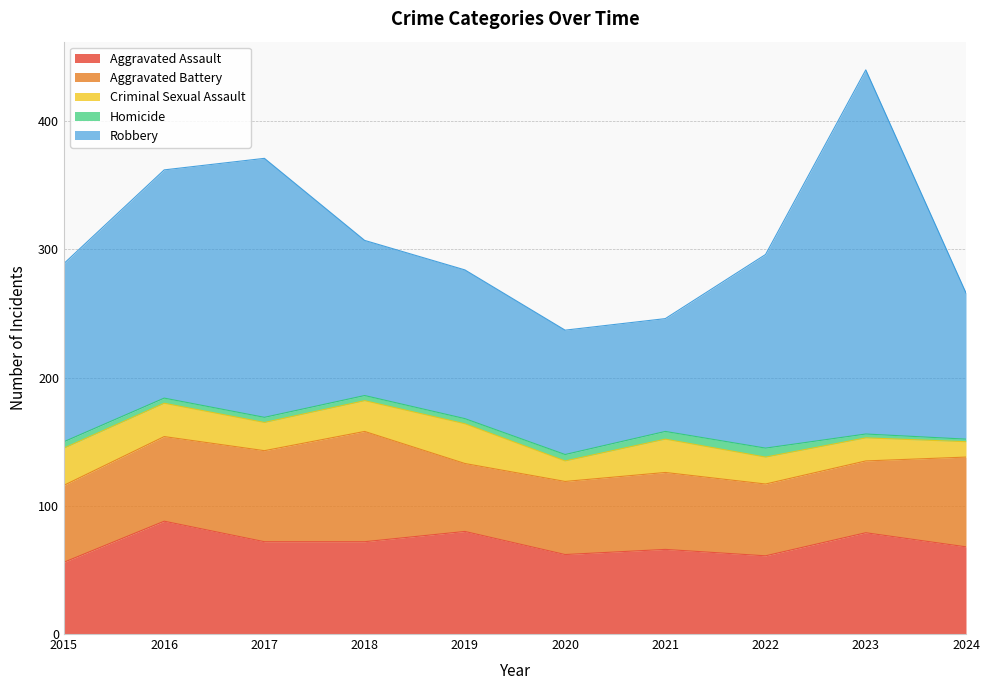

The value of Aggravated Assault at 2024 is 27. True or false?

False